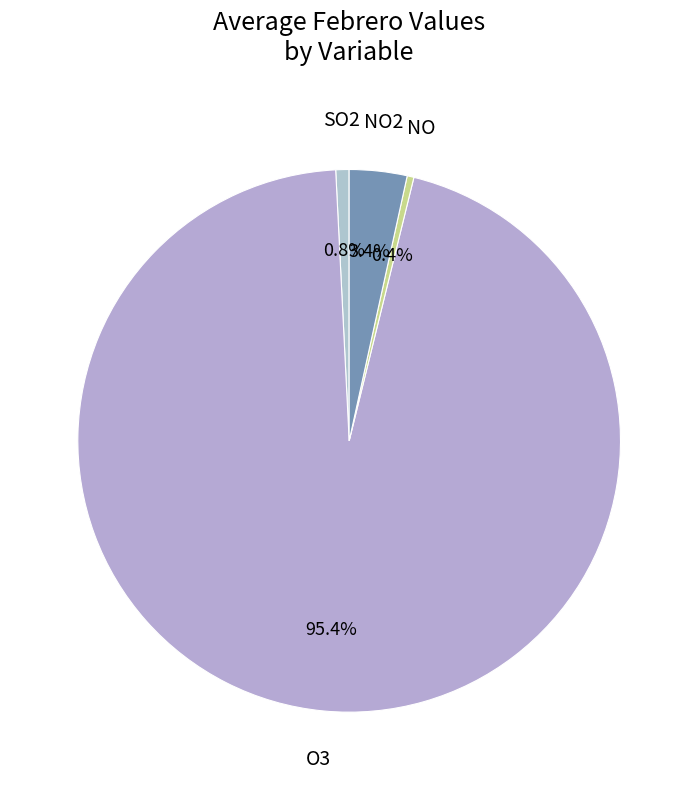

Does any single category account for the majority?

Yes